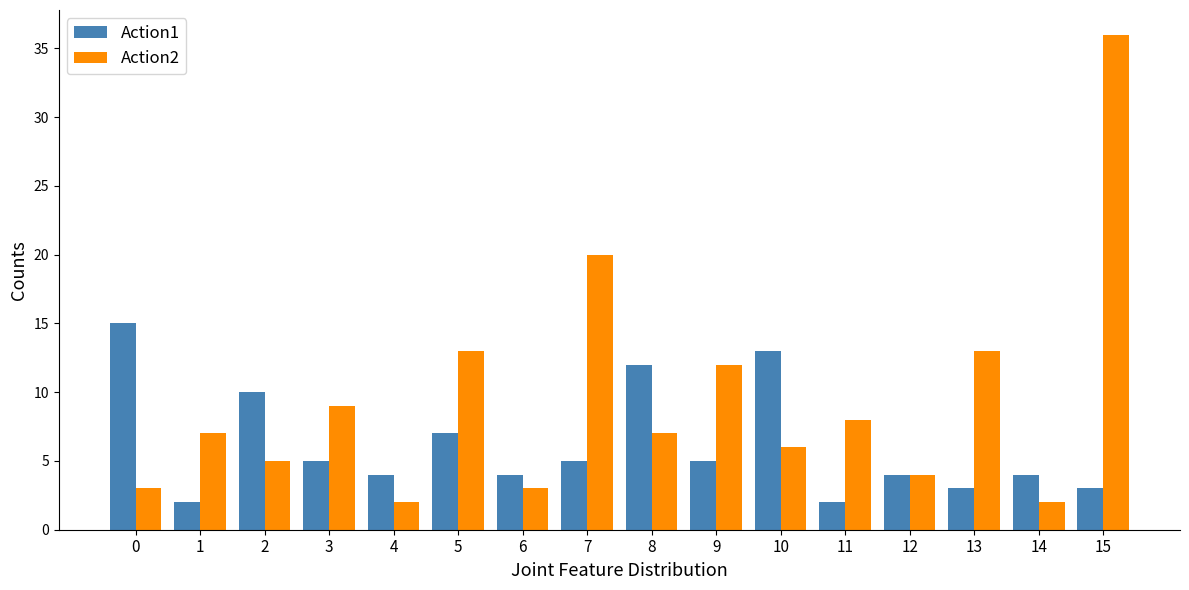

What is the total value across all series at 13?

16